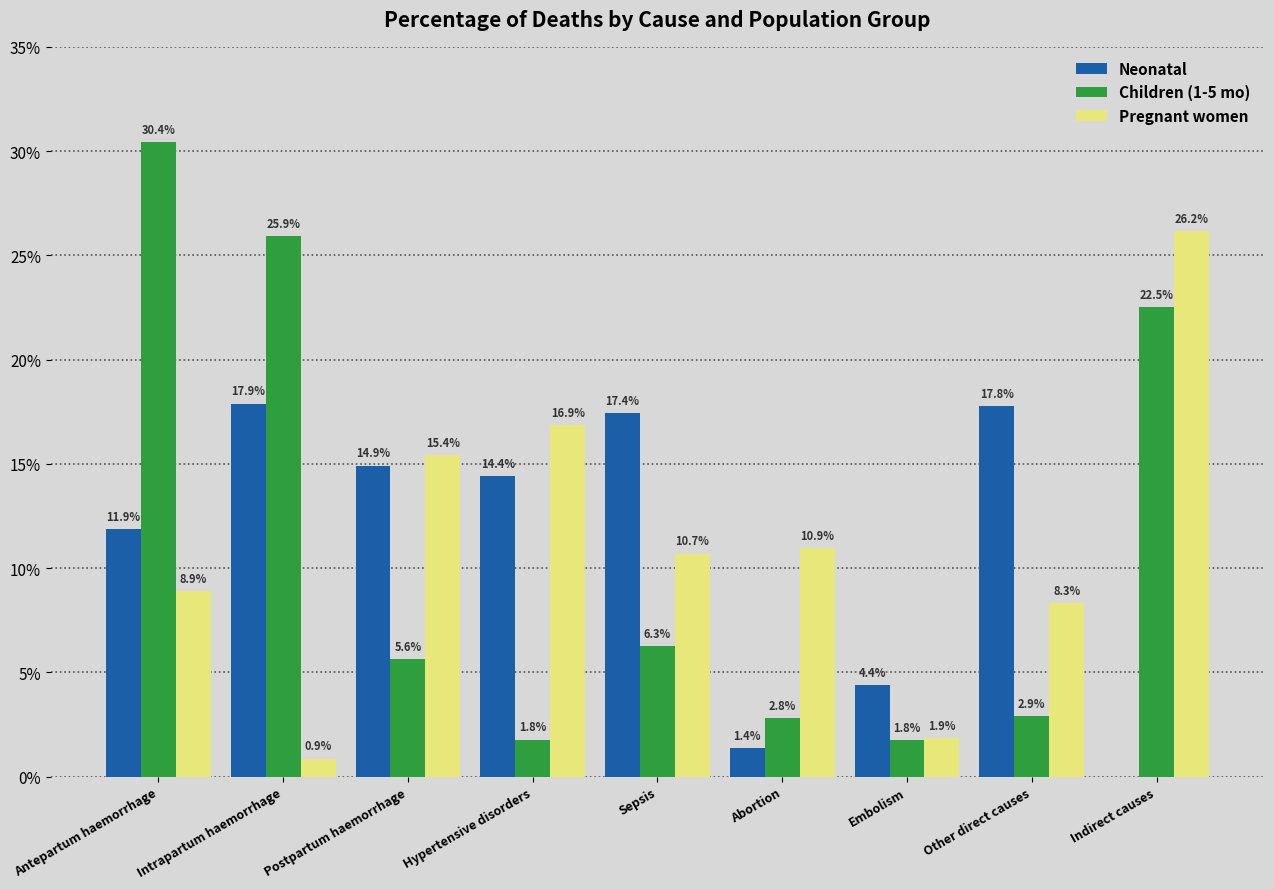

Where does the Pregnant women series first go above 10?

Postpartum haemorrhage